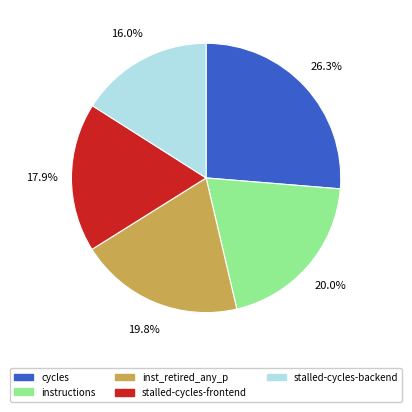

Is there any slice that represents more than half of the pie?

No